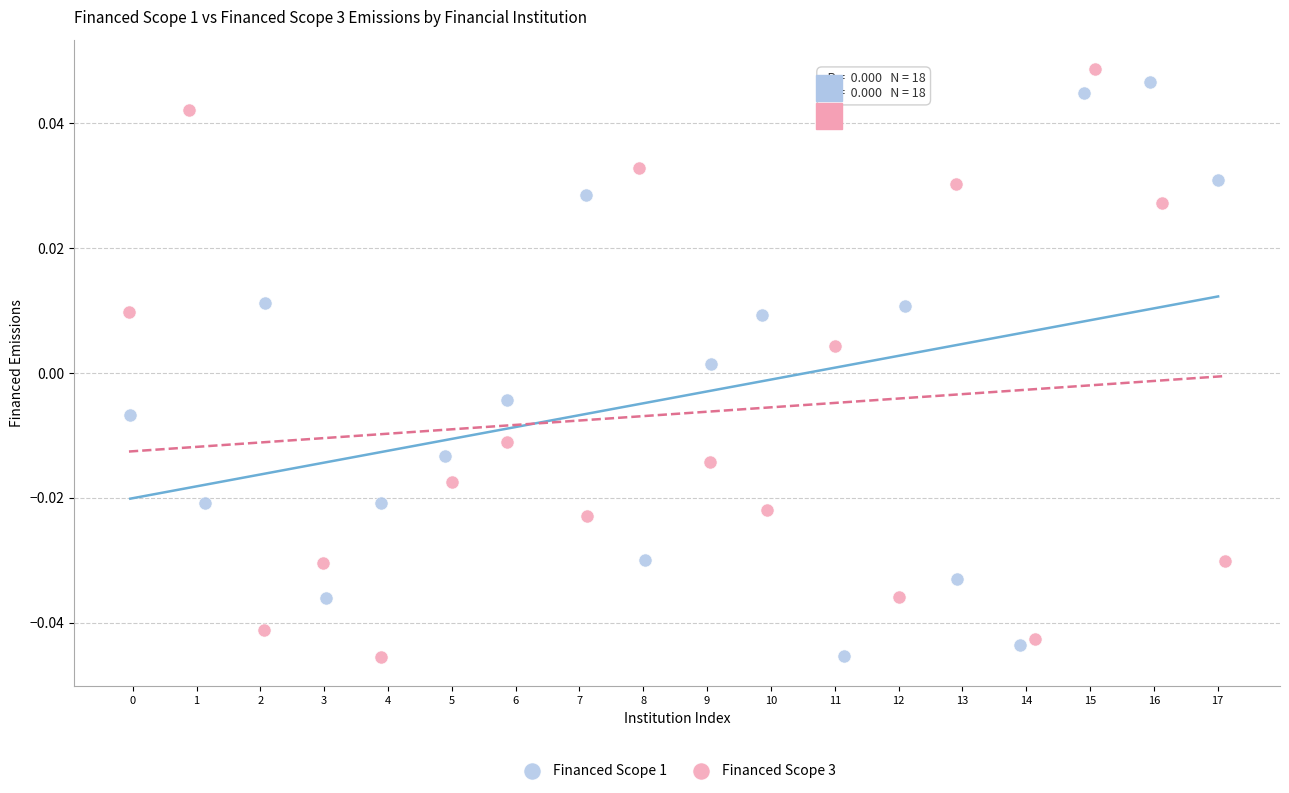

Which series reaches the maximum Y coordinate?

Financed Scope 3